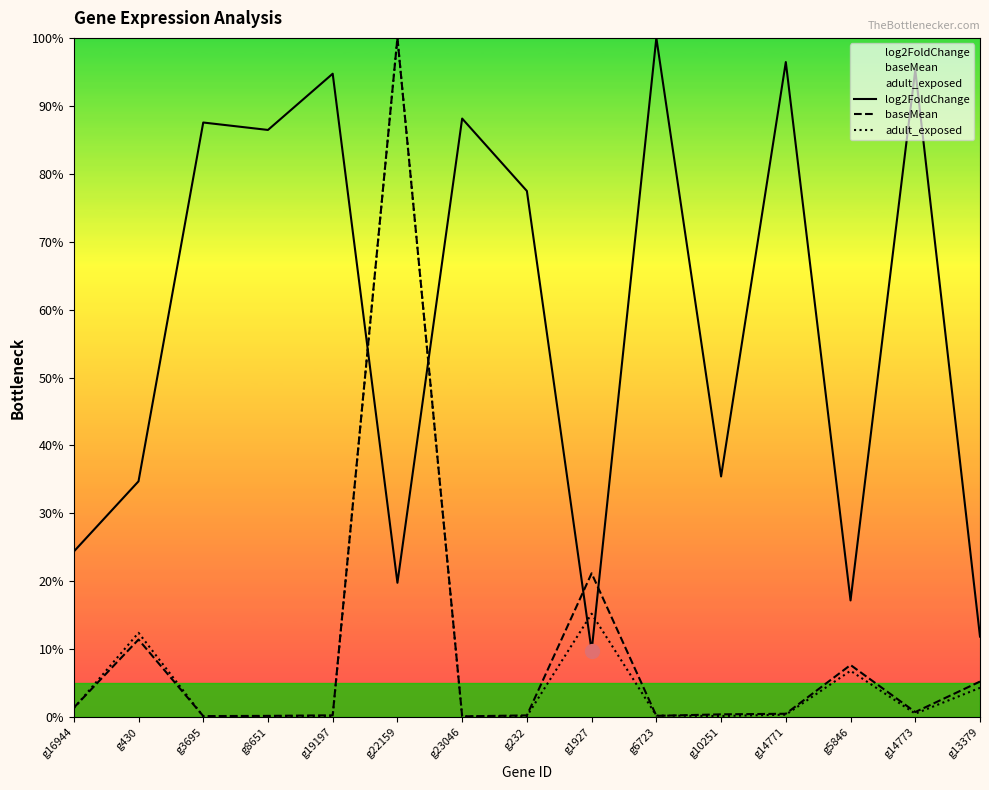

Which series has the largest total across all categories?

log2FoldChange